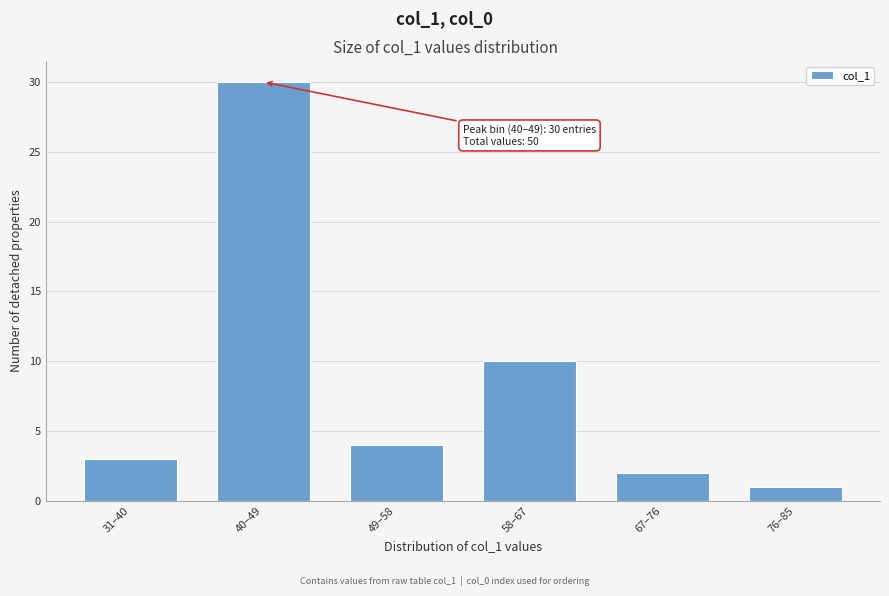

Reading right to left, extract all data points from this chart.

76–85=1	67–76=2	58–67=10	49–58=4	40–49=30	31–40=3